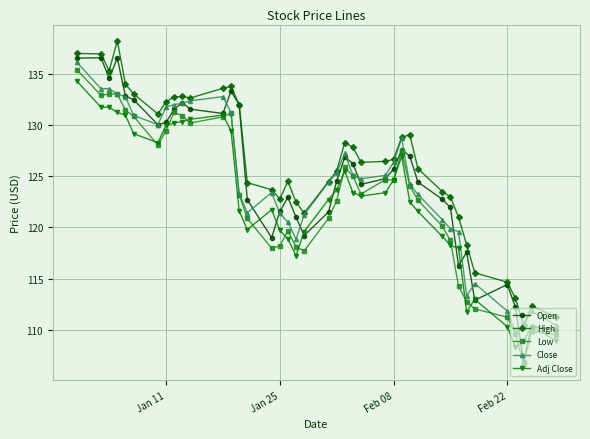

True or false: Adj Close and Close cross at least once.

False